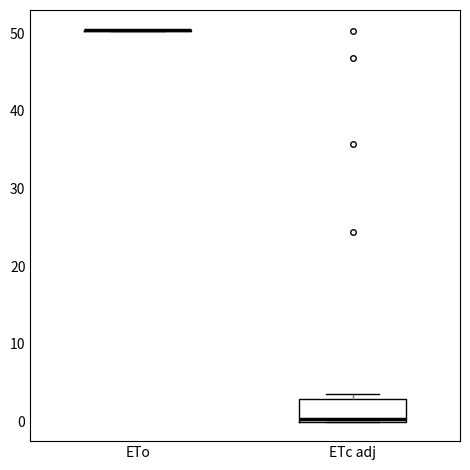

Reading left to right, read every box against the y-axis: the position of its median line, the range the box covers, and the ends of its whiskers. The values are not printed on the chart, so give them approximately, as read against the axis.

ETo: box collapsed to a line at 50, whiskers 50 to 50
ETc adj: median 0 (just above the box's lower edge), box 0 to 3, whiskers 0 to 4